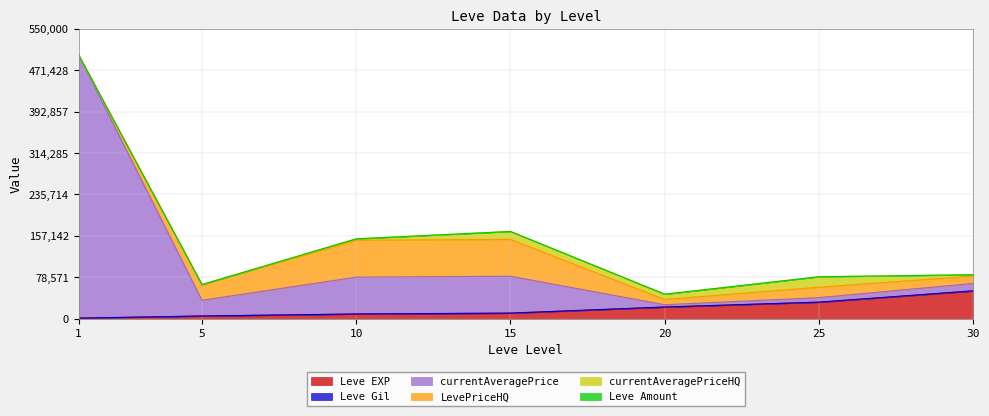

At how many categories does at least one series exceed 275016?

1